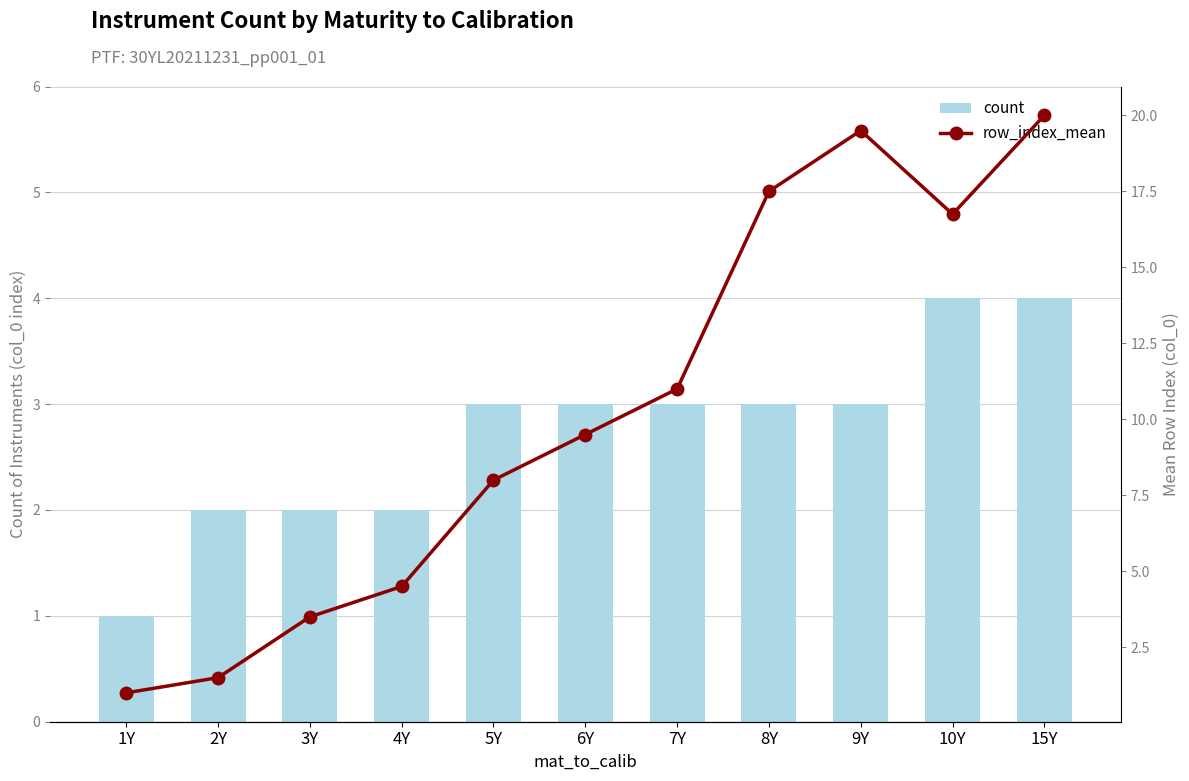

Reading left to right, list all the values displayed in this chart.

count: 1Y=1.0	2Y=2.0	3Y=2.0	4Y=2.0	5Y=3.0	6Y=3.0	7Y=3.0	8Y=3.0	9Y=3.0	10Y=4.0	15Y=4.0
row_index_mean: 1Y=1.0	2Y=1.5	3Y=3.5	4Y=4.5	5Y=8.0	6Y=9.5	7Y=11.0	8Y=17.5	9Y=19.5	10Y=16.8	15Y=20.0